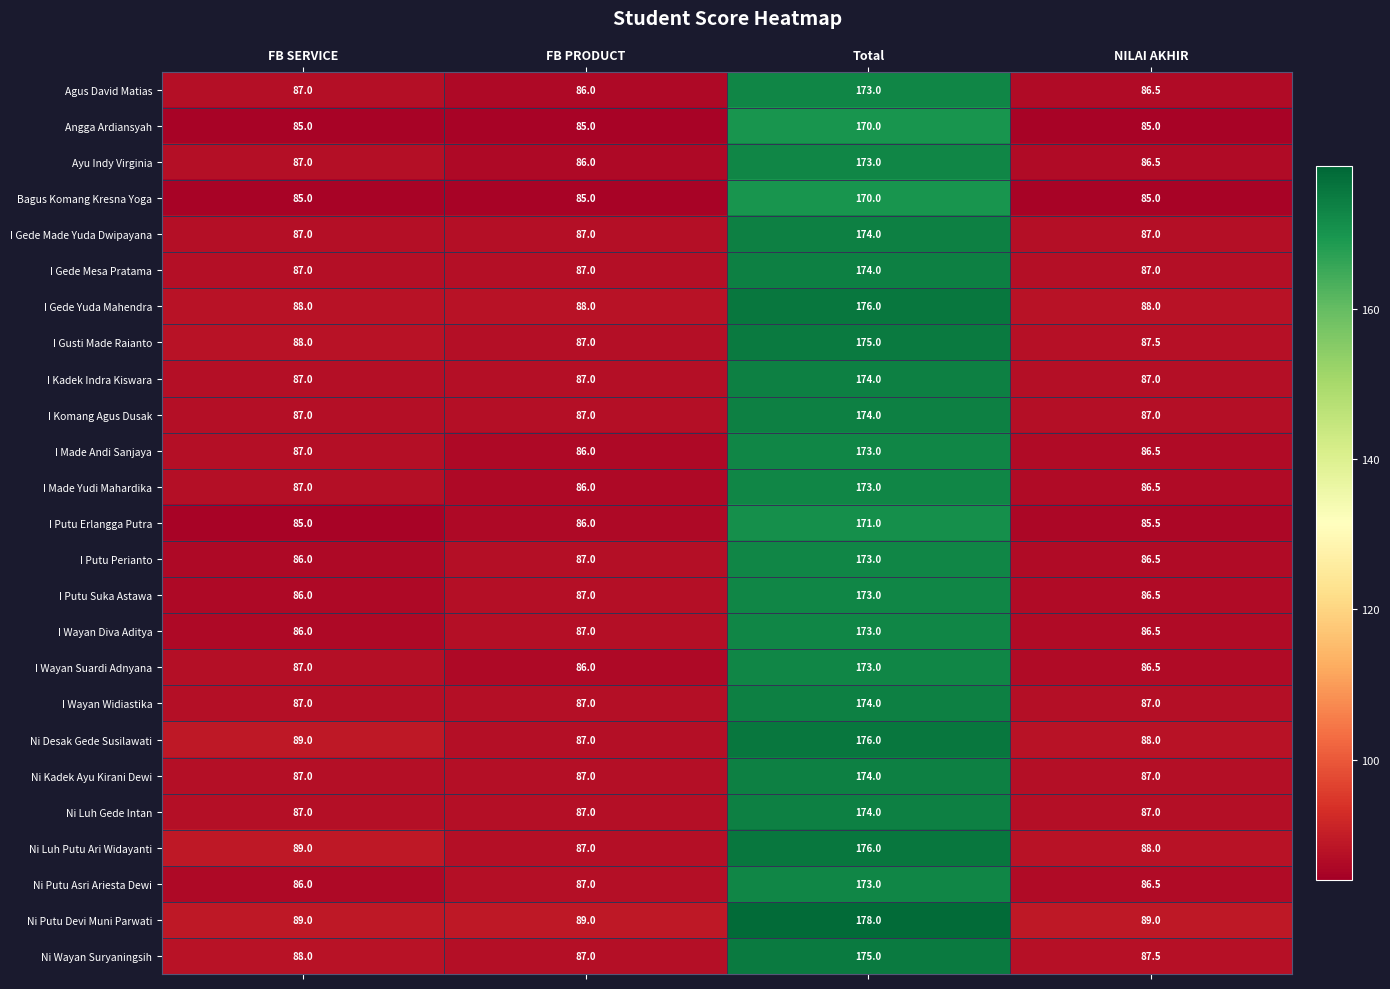

What is the smallest value displayed?

85.0